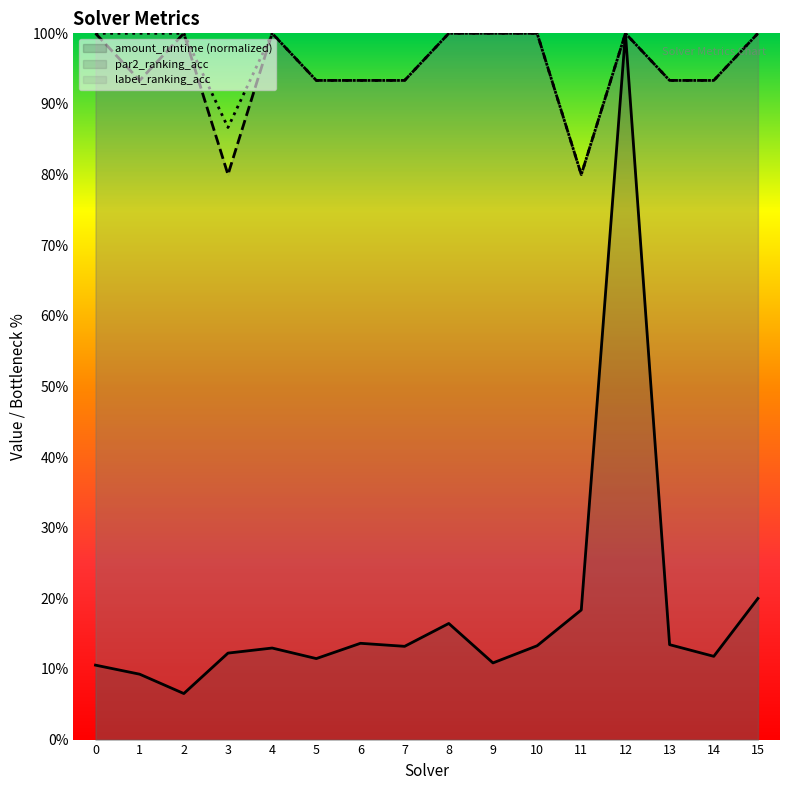

True or false: par2_ranking_acc and amount_runtime intersect in this chart.

False